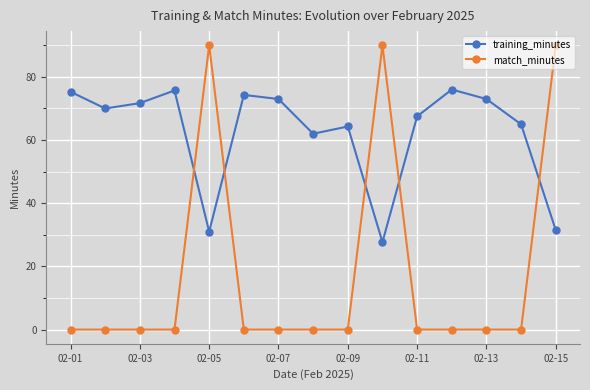

What is the sum of all match_minutes values?

270.0